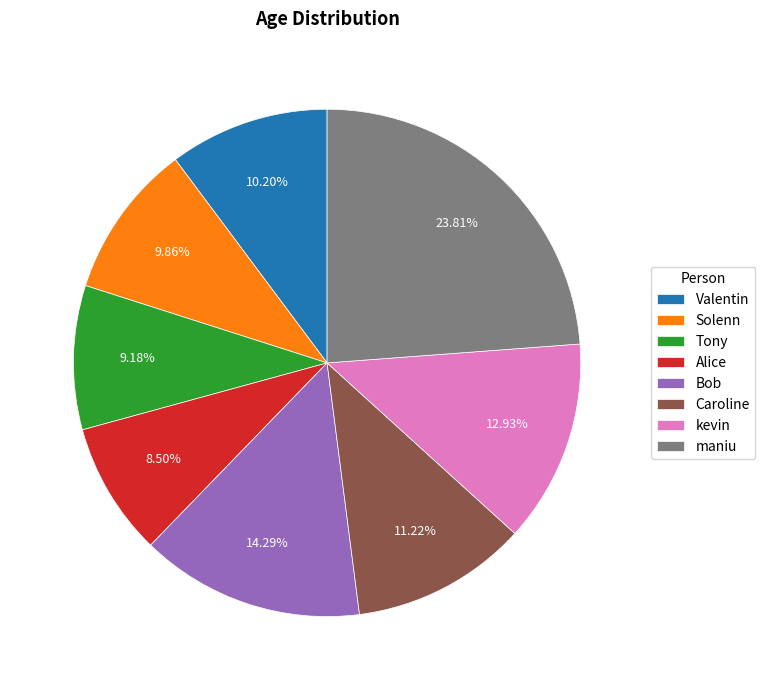

To the nearest percent, what portion does Valentin represent?

10%